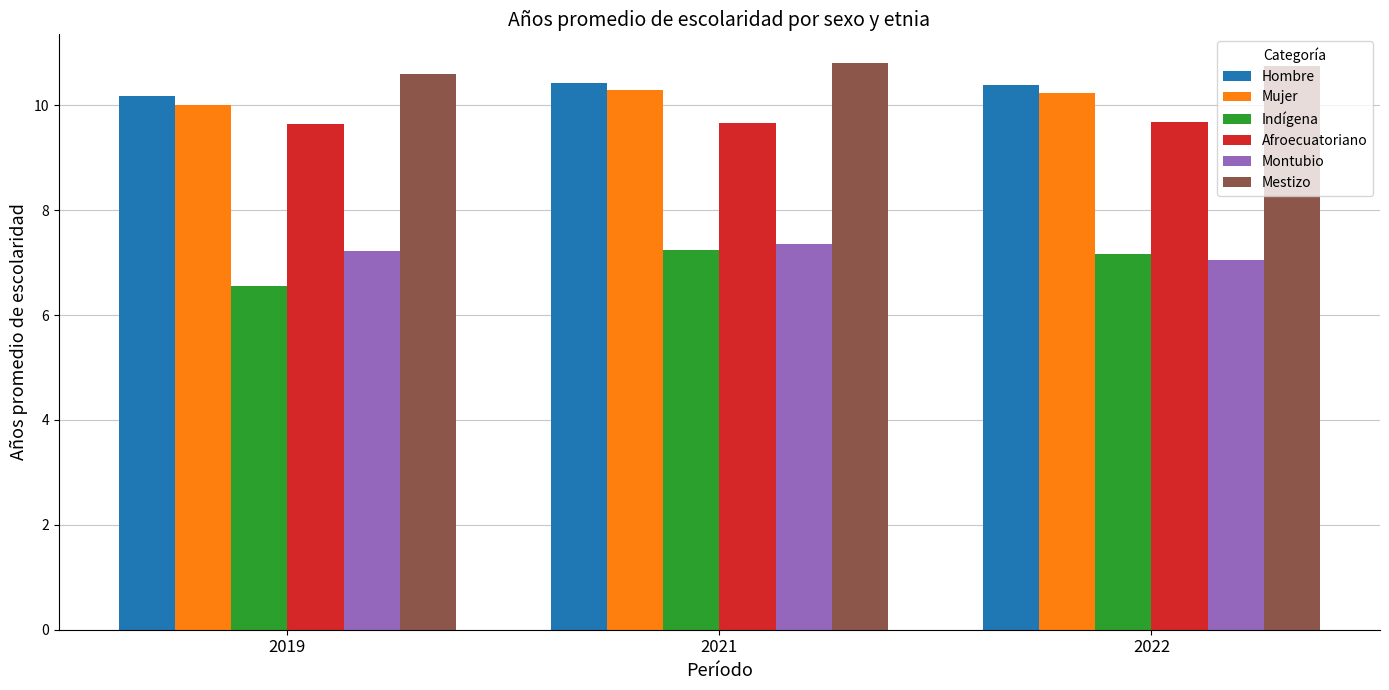

What is the difference between the Hombre values at 2019 and 2021?

0.3